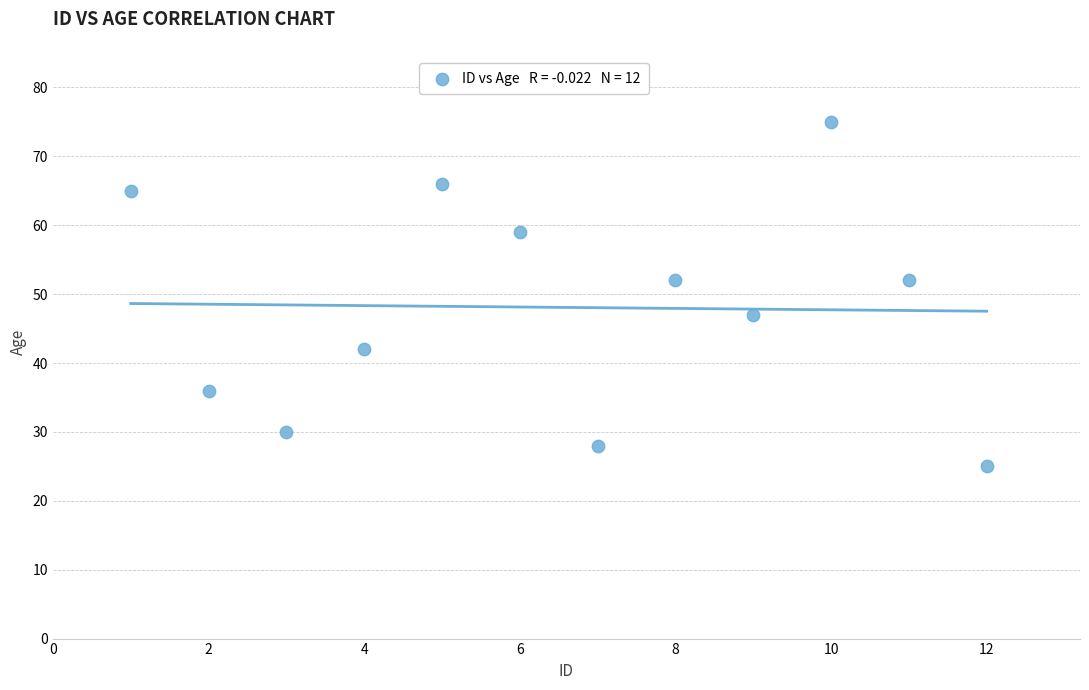

What is the range of Y values (max minus min)?

50